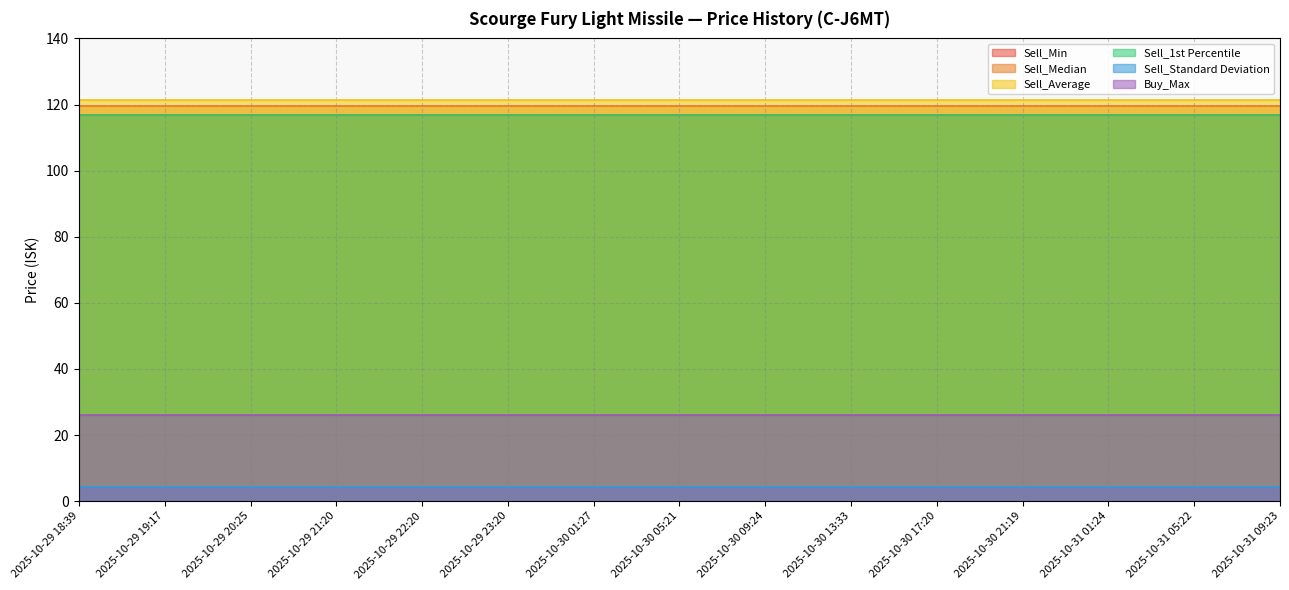

Is it true that Sell_1st Percentile equals 116.9 at 2025-10-30 09:24?

True